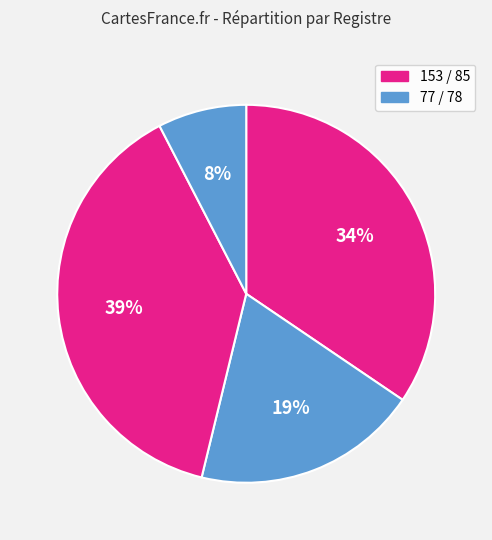

How many slices are in this pie chart?

4